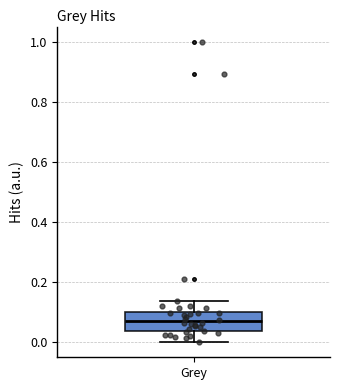

Read this box plot against the y-axis: the position of the median line, the range covered by the box, and the ends of both whiskers. The values are not printed on the chart, so give them approximately, as read against the axis.

median 0.08, box 0.04 to 0.10, whiskers 0.00 to 0.14